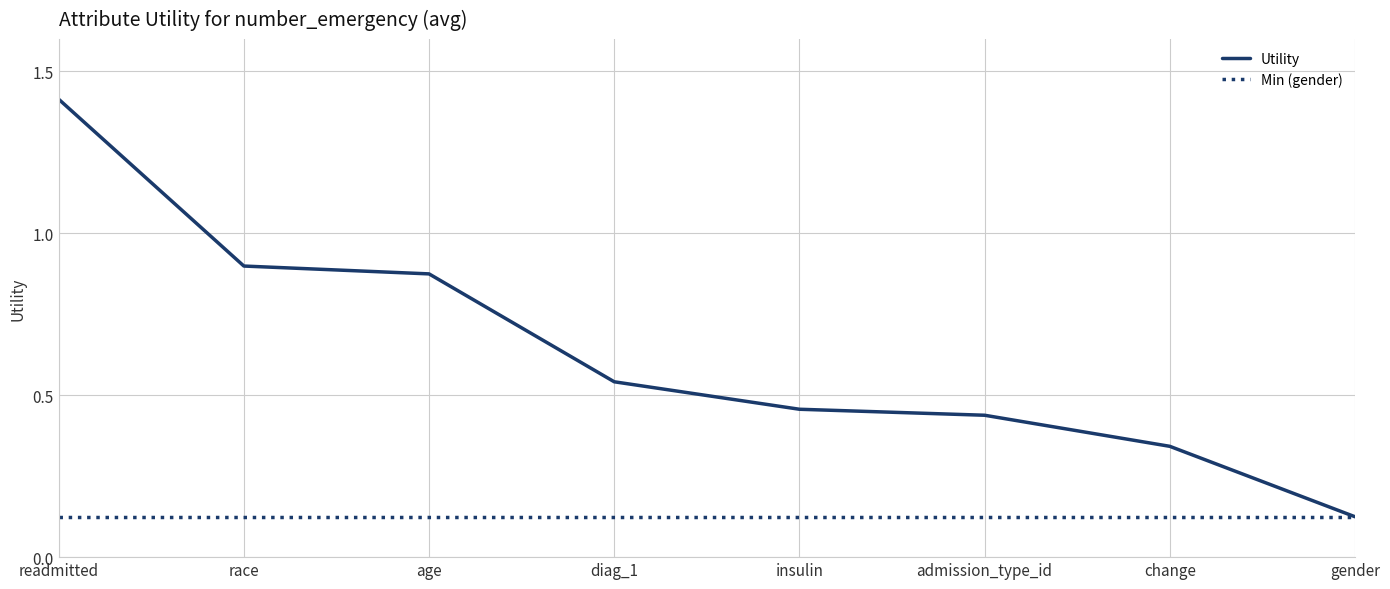

Rank the categories by value from highest to lowest.

readmitted, race, age, diag_1, insulin, admission_type_id, change, gender